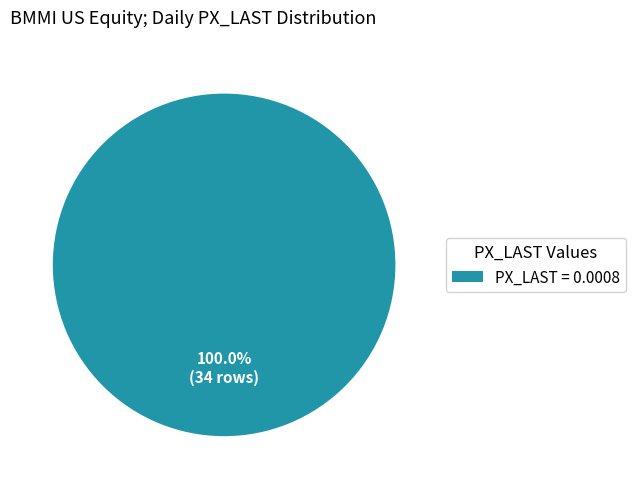

Rank the categories by value from highest to lowest.

PX_LAST = 0.0008